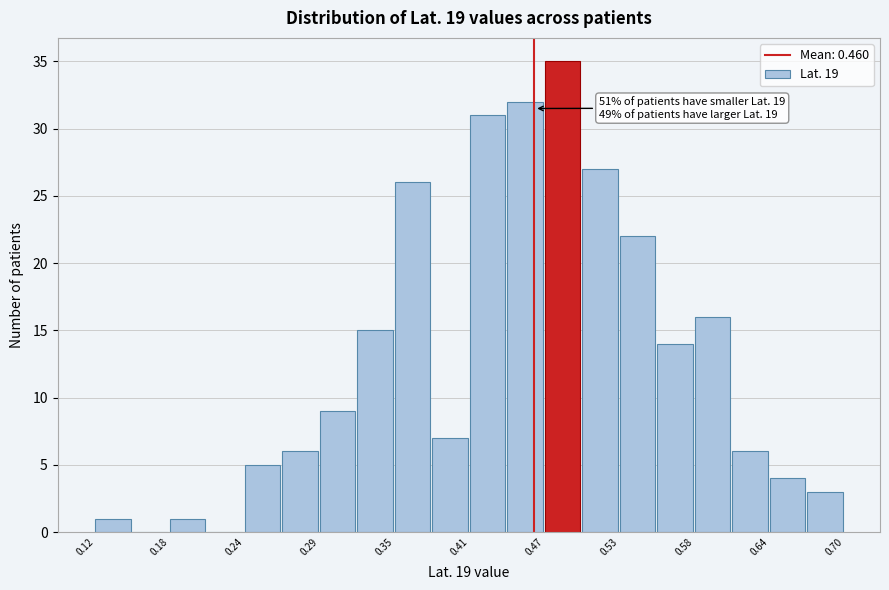

Around what value on the x-axis is the tallest bar? Give the approximate position of its centre, as read against the axis.

0.48